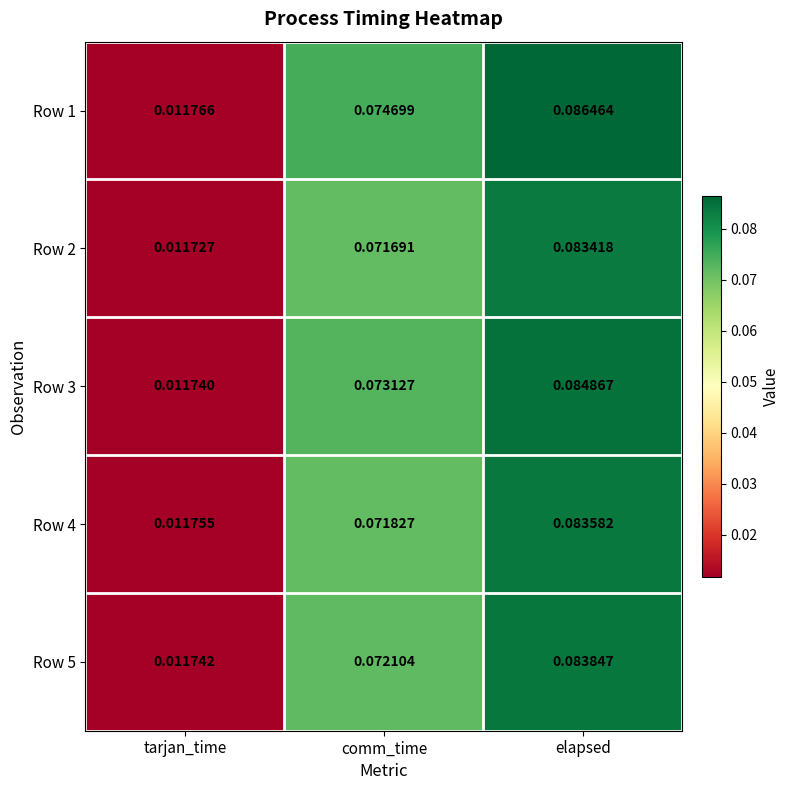

Is the value of Row 5 at comm_time greater than the value of Row 4 at comm_time?

Yes